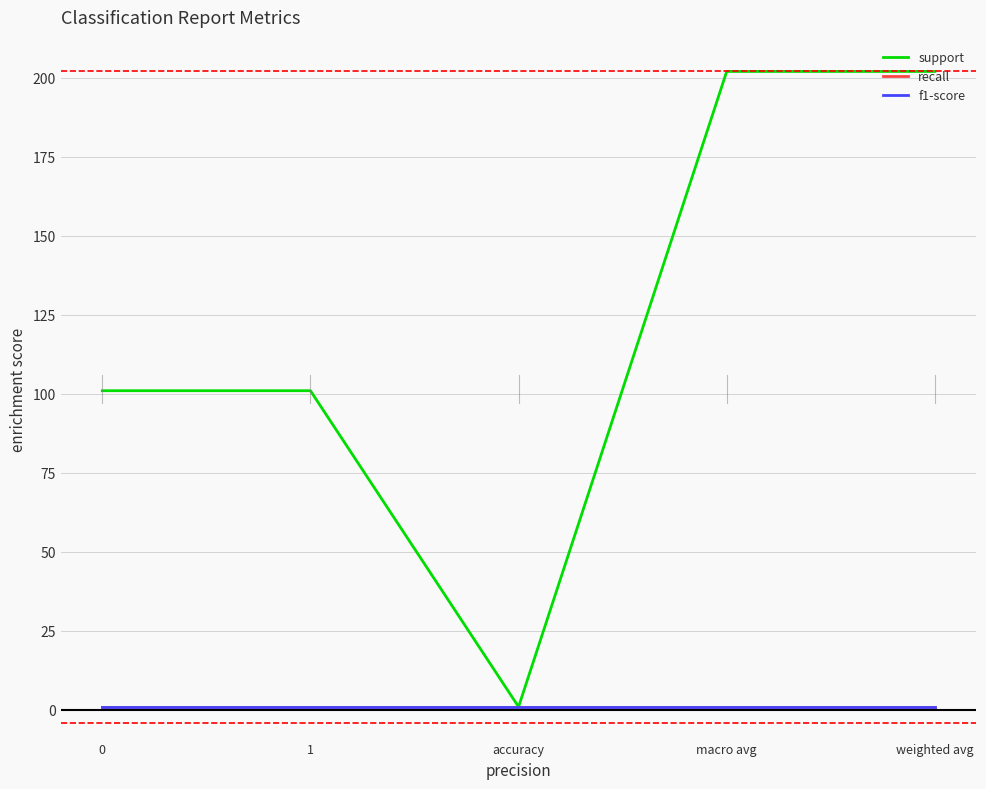

What is the value of the support point at the 3rd from the left?

1